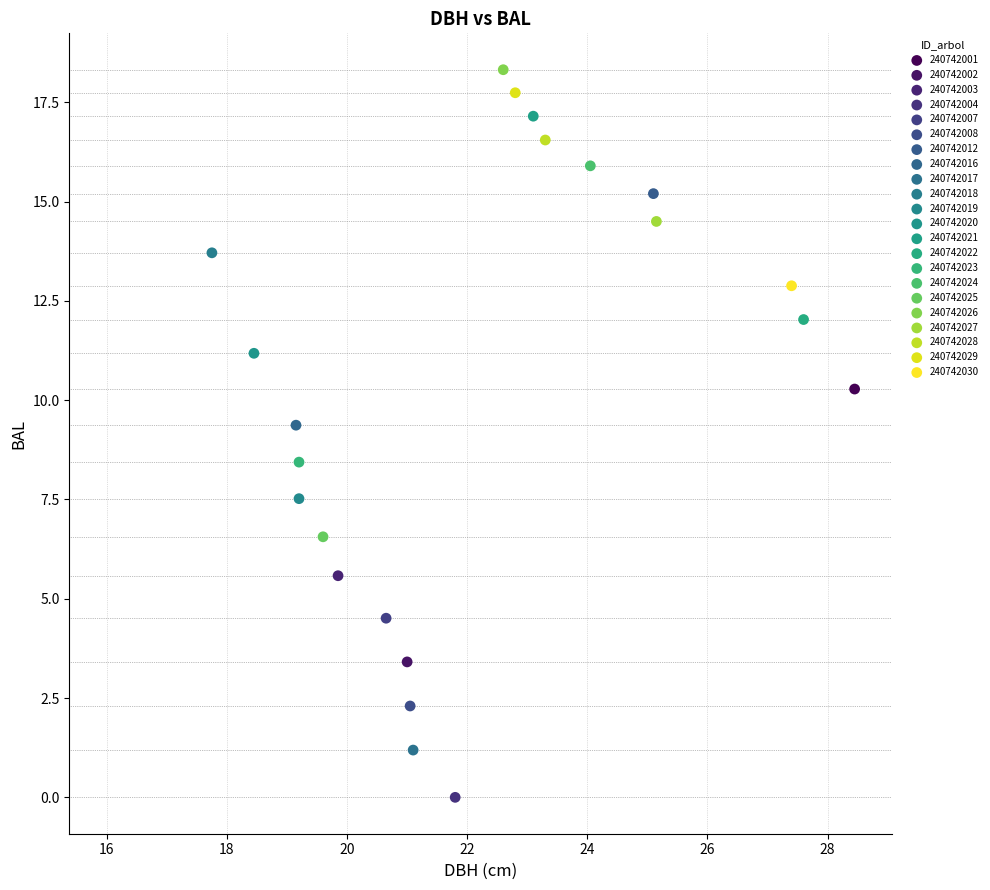

What are all the series names shown in the legend?

240742001, 240742002, 240742003, 240742004, 240742007, 240742008, 240742012, 240742016, 240742017, 240742018, 240742019, 240742020, 240742021, 240742022, 240742023, 240742024, 240742025, 240742026, 240742027, 240742028, 240742029, 240742030